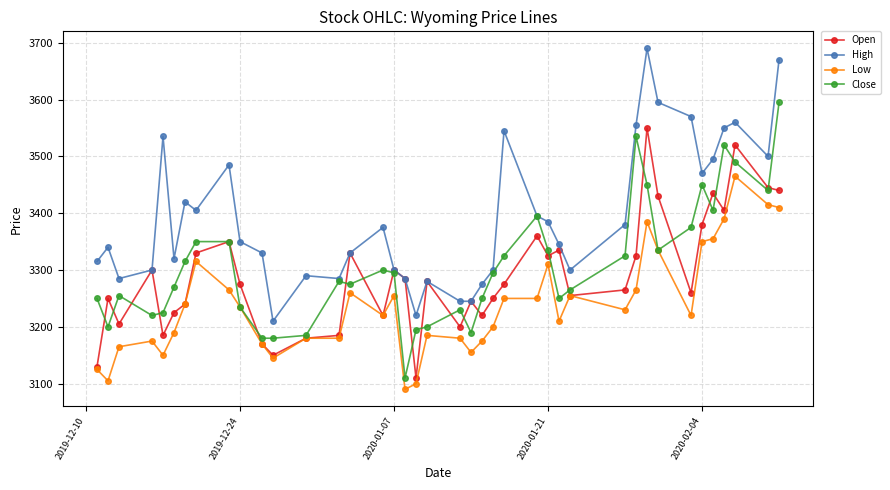

List the series in order of their peak value, highest first.

High, Close, Open, Low